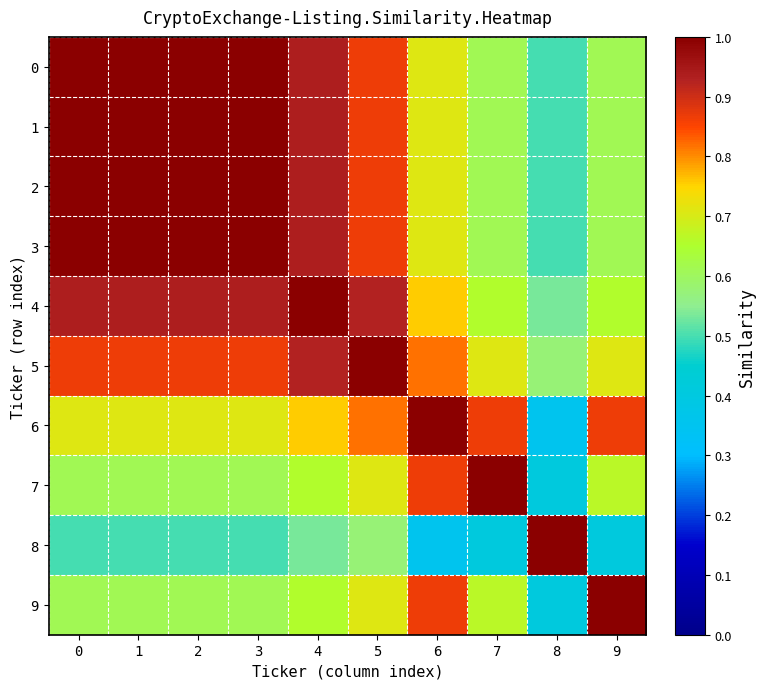

What is the minimum value shown in the chart?

0.4